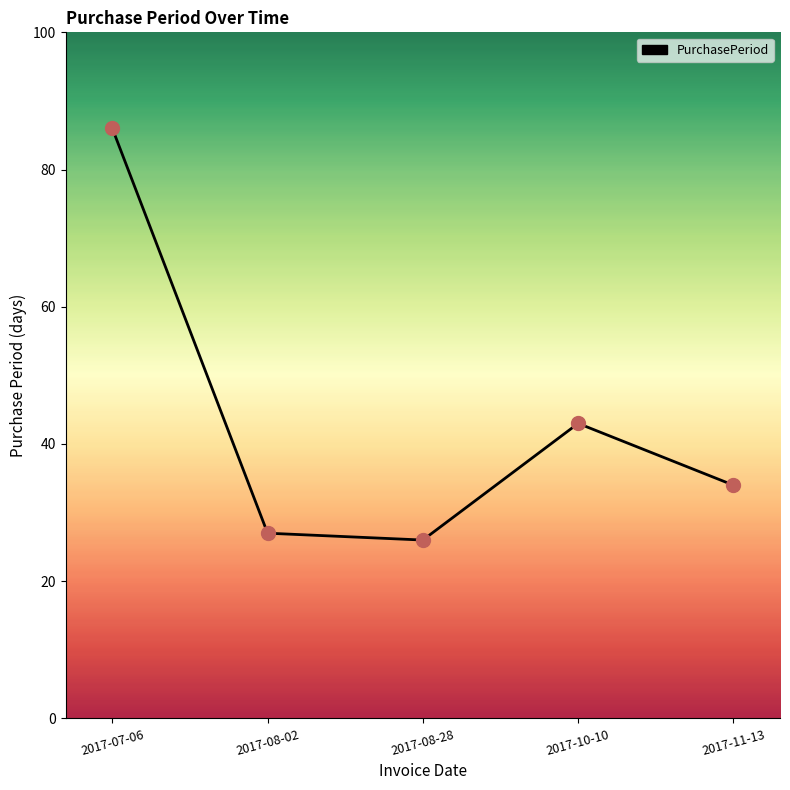

Between 2017-08-02 and 2017-11-13, which is larger?

2017-11-13